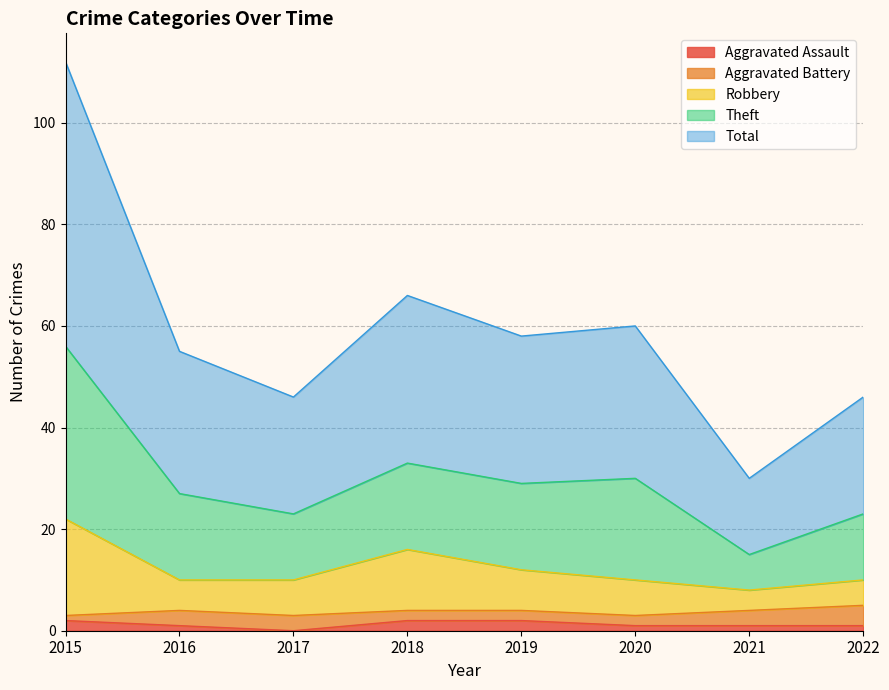

True or false: Robbery has more than 0 interior local peaks.

True